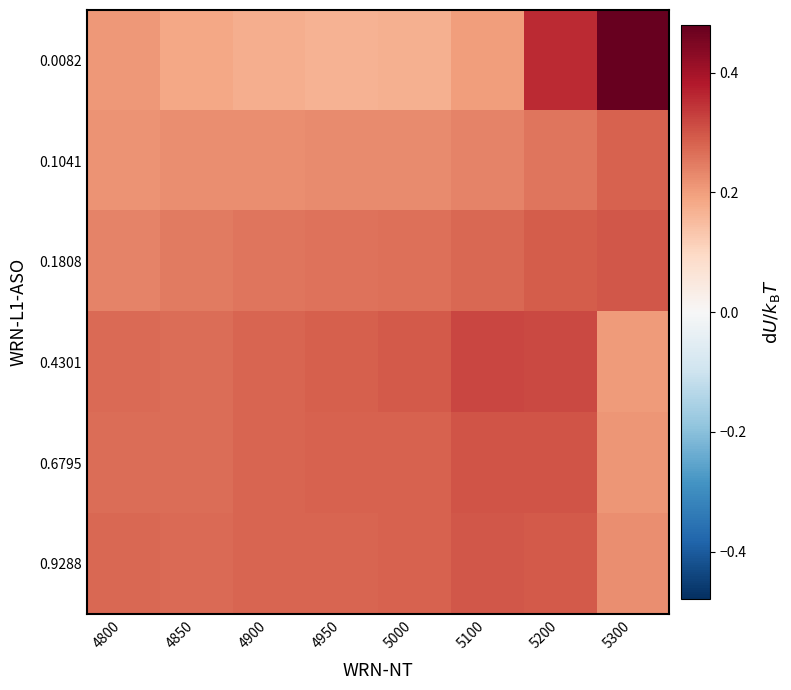

Reading left to right, list all the values displayed in this chart.

0.0082: 4800=0.2	4850=0.2	4900=0.2	4950=0.2	5000=0.2	5100=0.2	5200=0.4	5300=0.5
0.1041: 4800=0.2	4850=0.2	4900=0.2	4950=0.2	5000=0.2	5100=0.2	5200=0.3	5300=0.3
0.1808: 4800=0.2	4850=0.2	4900=0.3	4950=0.3	5000=0.3	5100=0.3	5200=0.3	5300=0.3
0.4301: 4800=0.3	4850=0.3	4900=0.3	4950=0.3	5000=0.3	5100=0.3	5200=0.3	5300=0.2
0.6795: 4800=0.3	4850=0.3	4900=0.3	4950=0.3	5000=0.3	5100=0.3	5200=0.3	5300=0.2
0.9288: 4800=0.3	4850=0.3	4900=0.3	4950=0.3	5000=0.3	5100=0.3	5200=0.3	5300=0.2